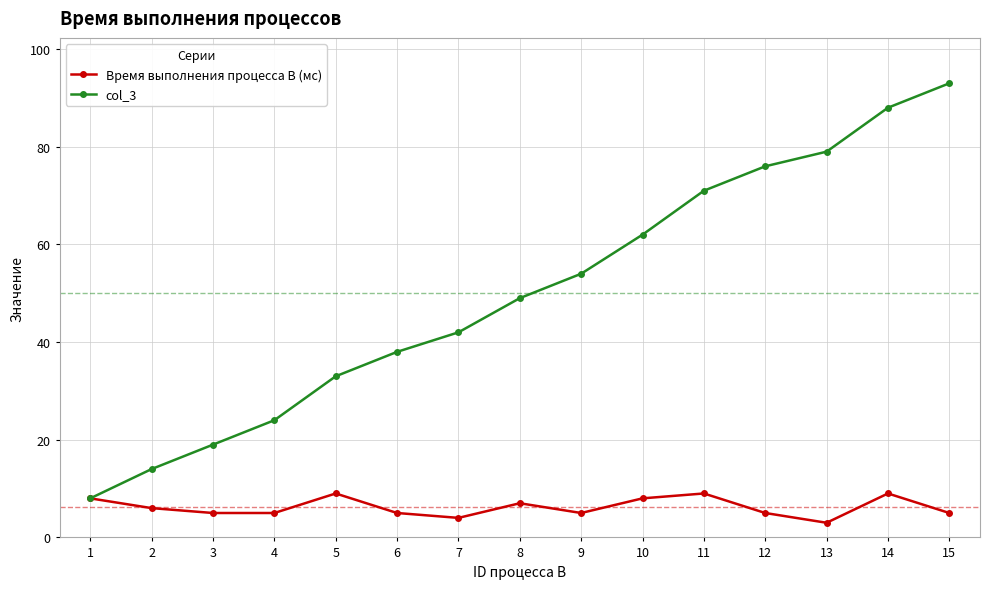

True or false: col_3 has a value of 46 at 14.

False